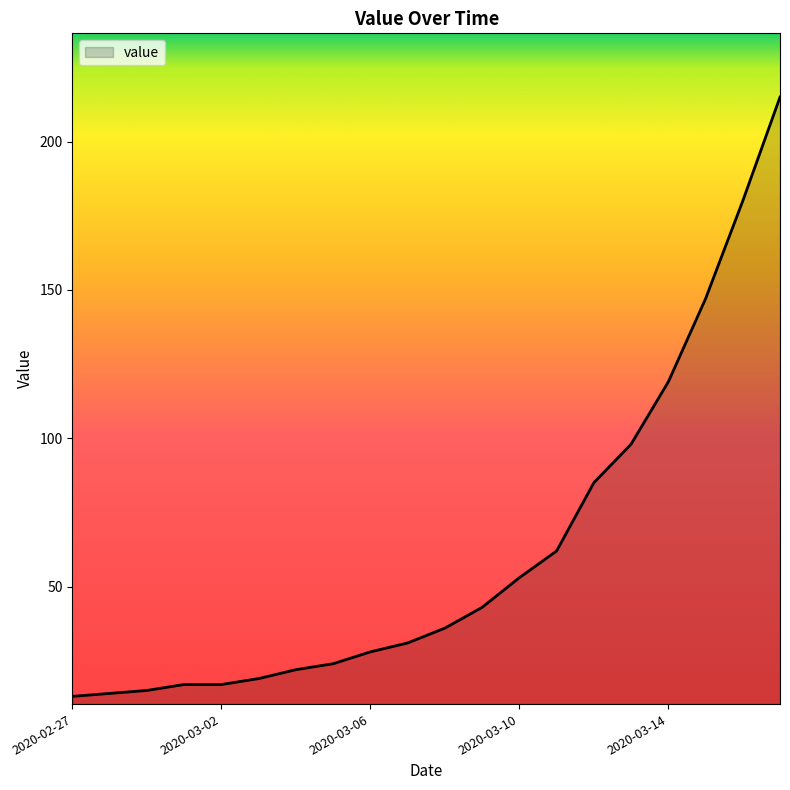

How many lines are shown in the chart?

1